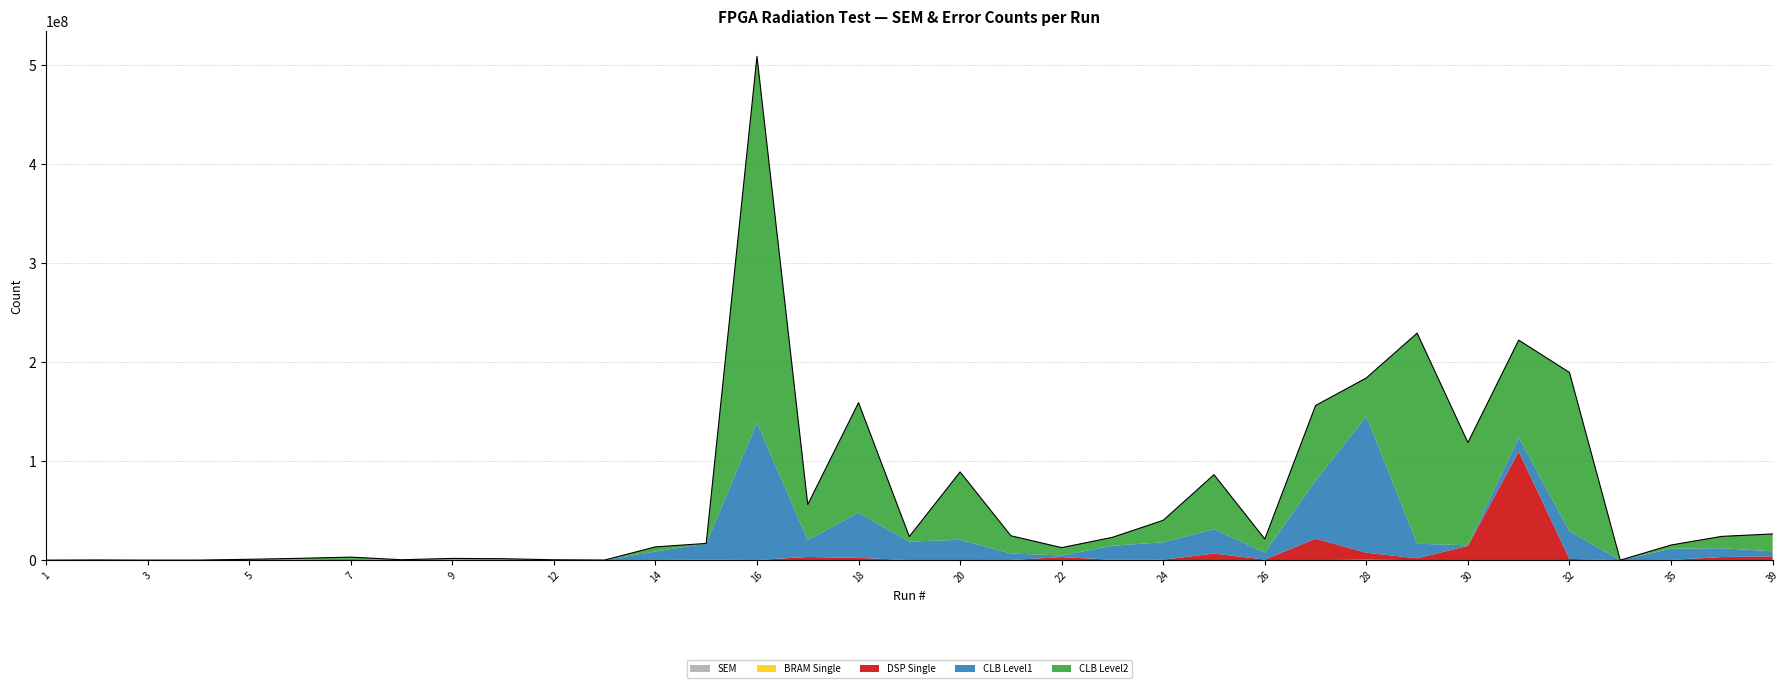

Which category has the highest value across all series?

16